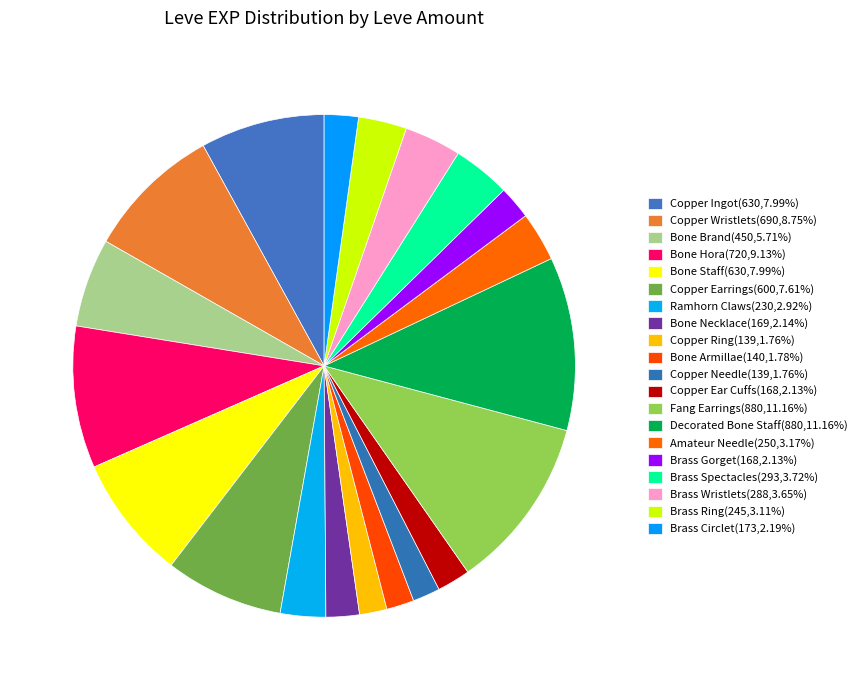

How many segments does this pie chart have?

20